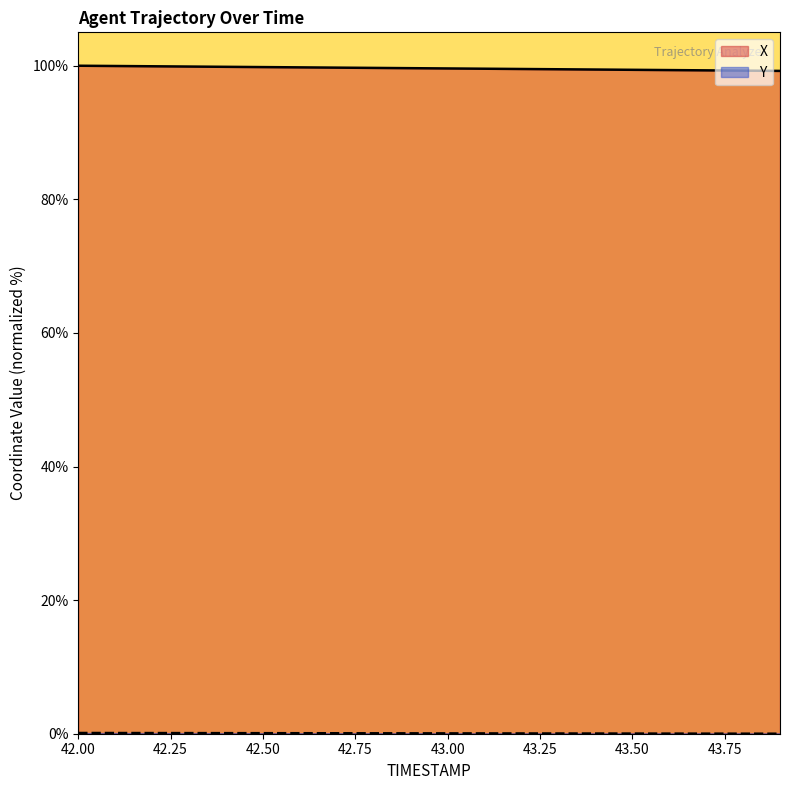

What is the label of the 15th point from the right?

42.5